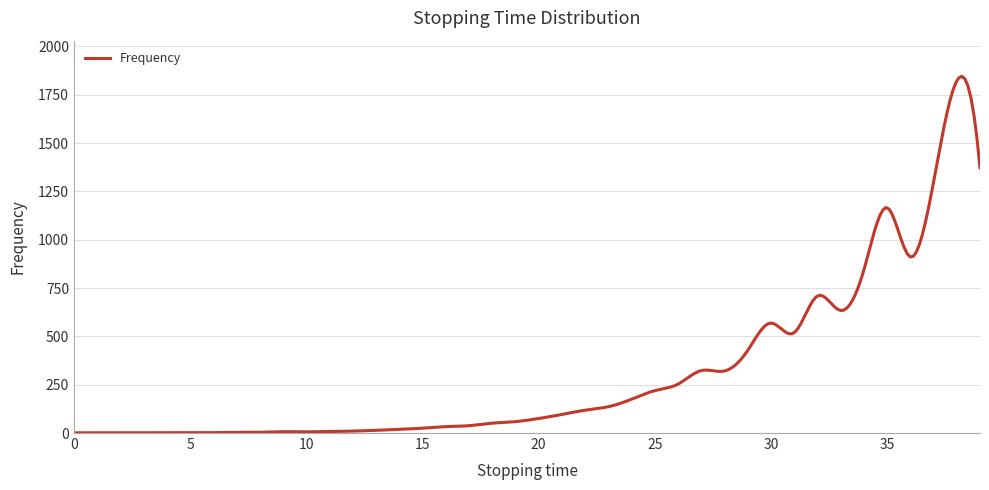

What is the difference between the maximum and minimum values?

1844.5